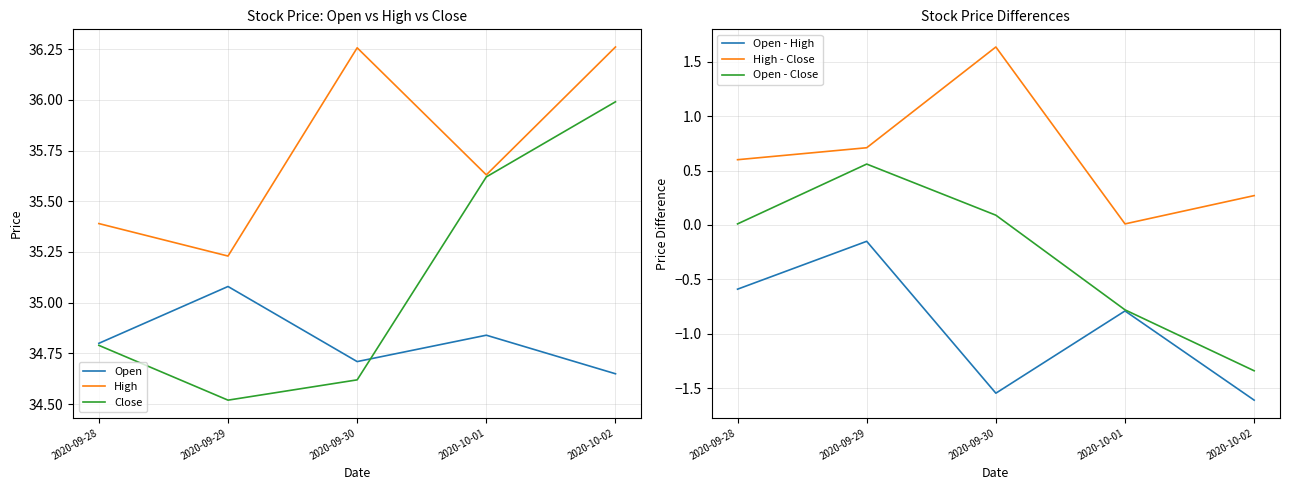

What is the minimum value shown in the chart?

-1.6